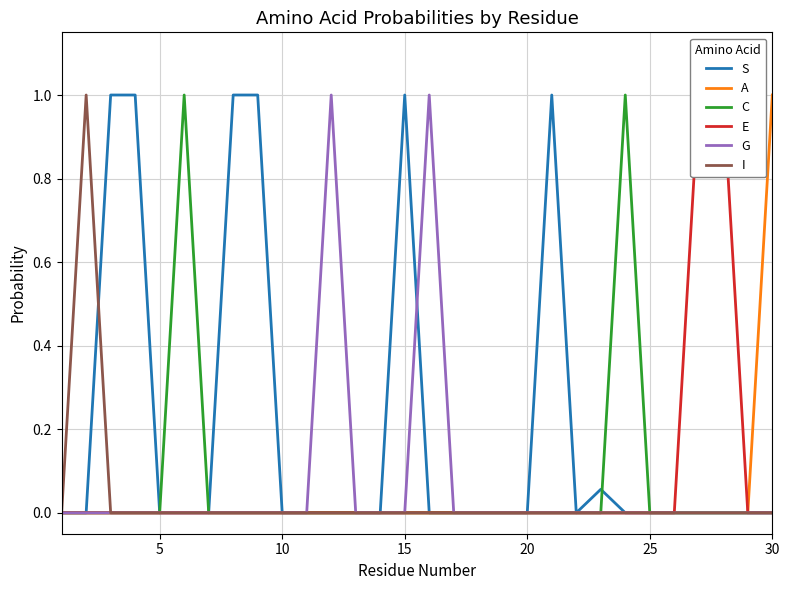

How many categories are shown in the chart?

30